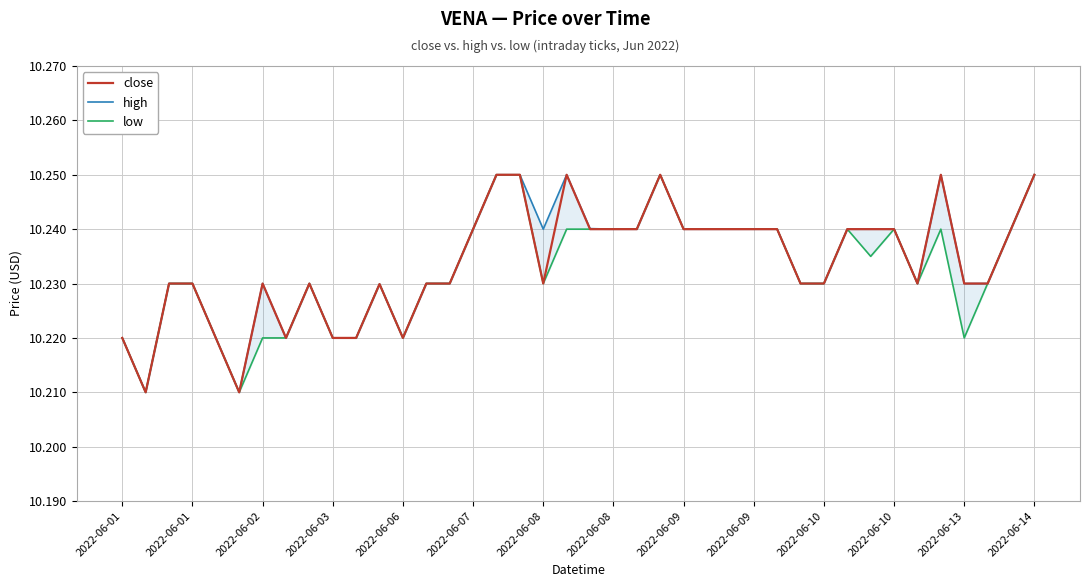

How many high values are between 10 and 11?

40